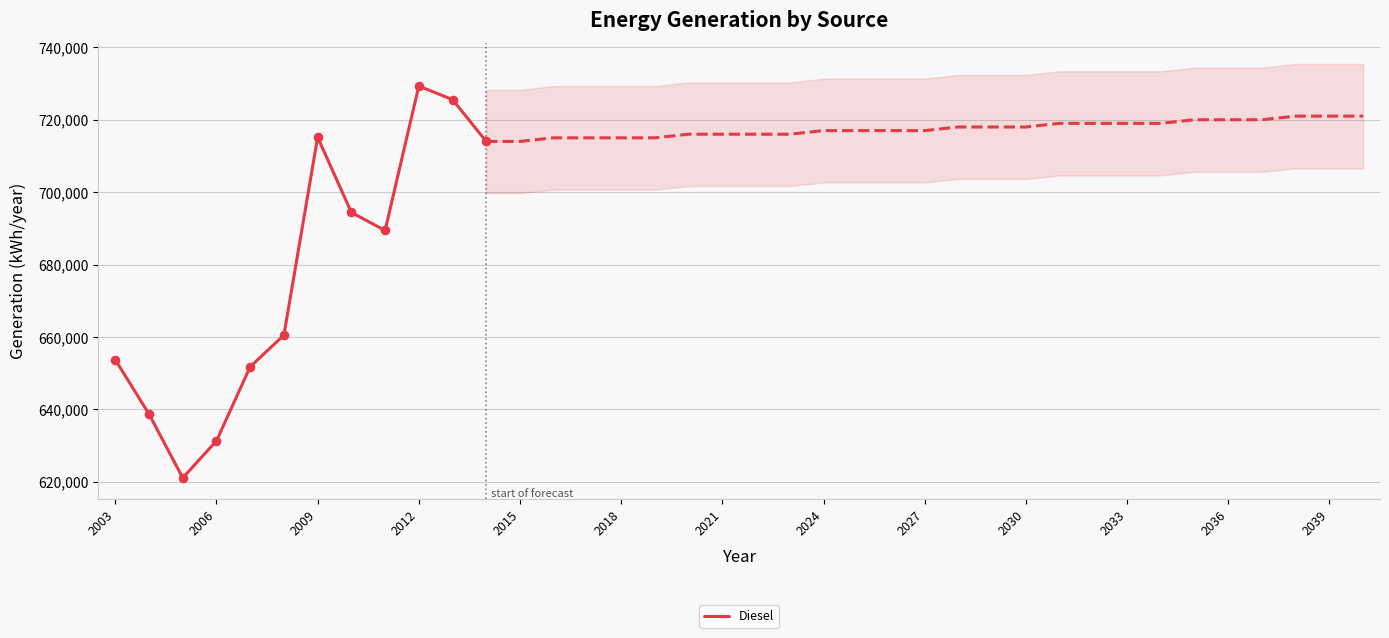

The value of Diesel at 2012 is 994750. True or false?

False